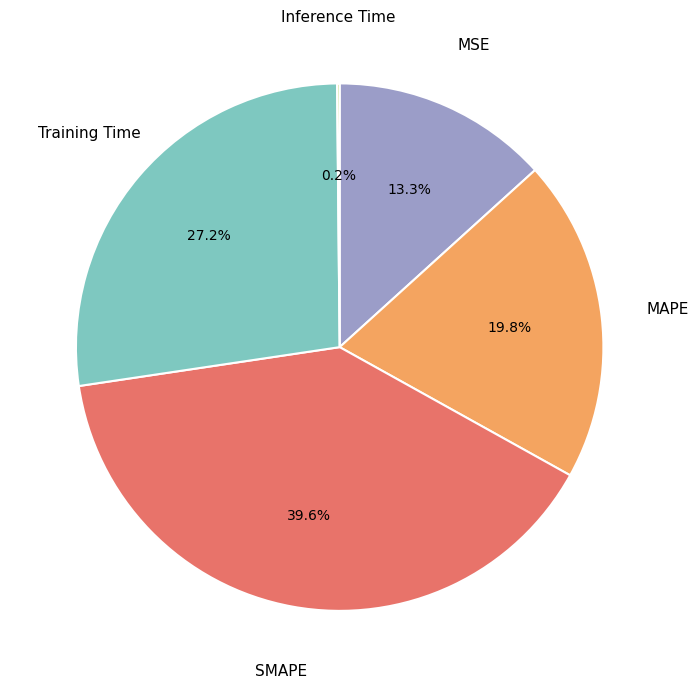

Which has a higher value, MSE or MAPE?

MAPE